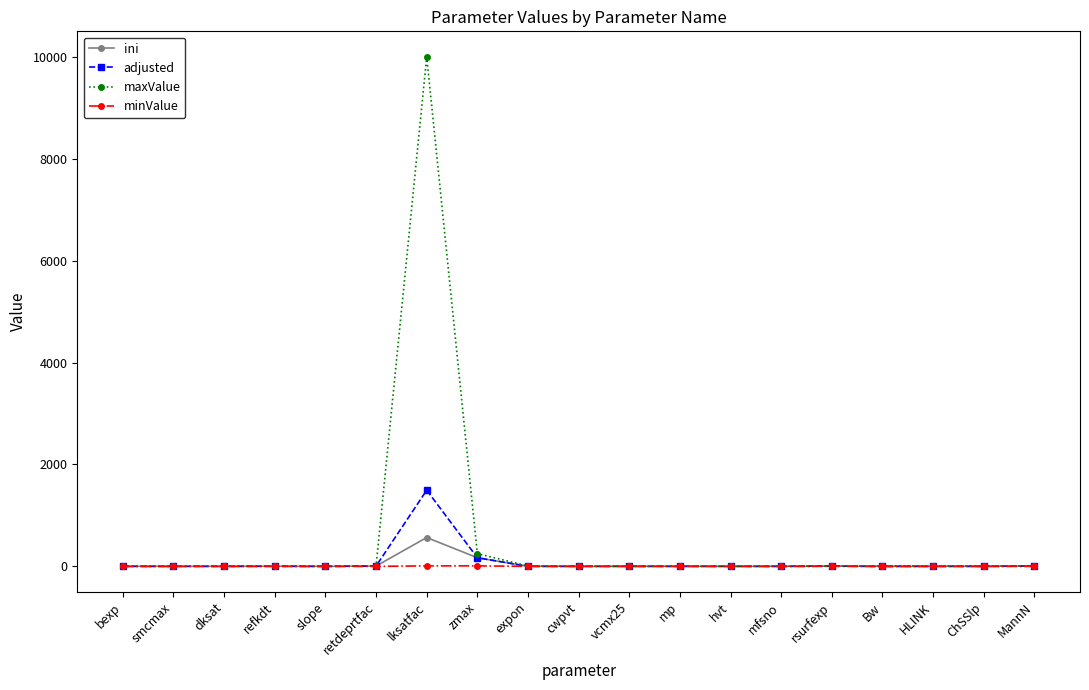

What is the difference between the maximum and second lowest values in the ini series?

565.7